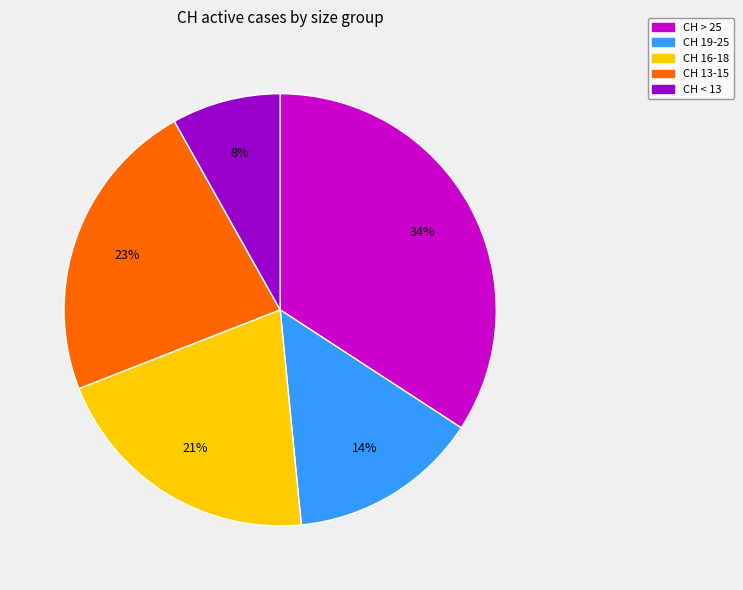

How many segments does this pie chart have?

5